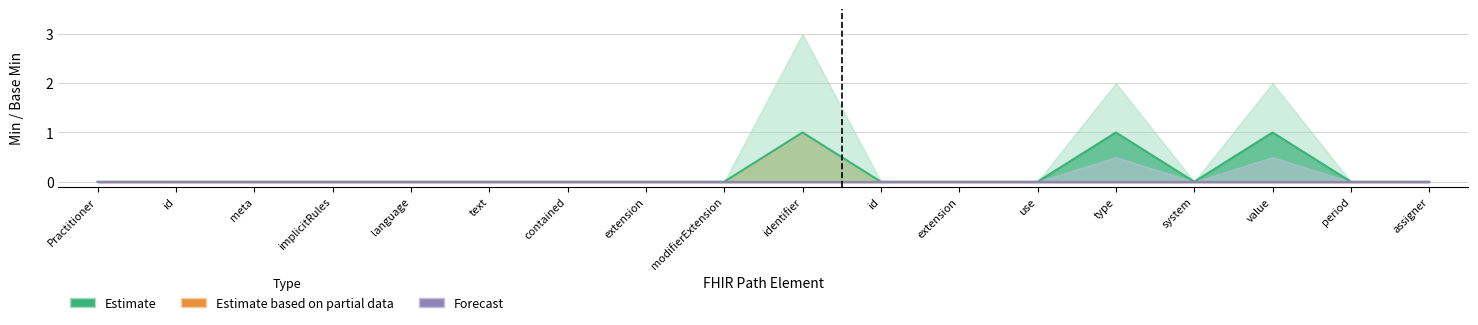

True or false: Forecast has more than 0 points higher than both neighbors.

False